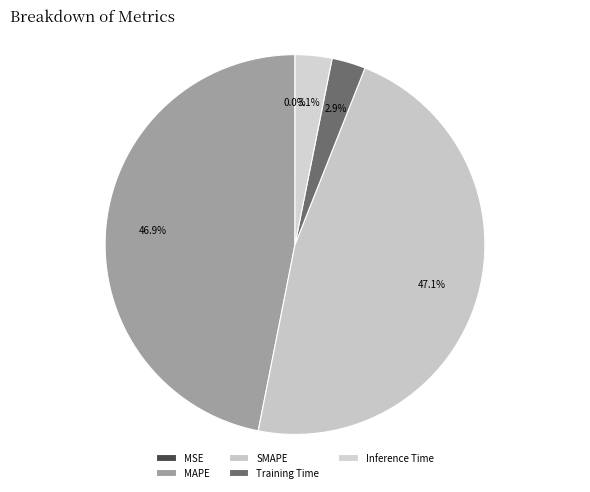

How many segments does this pie chart have?

5